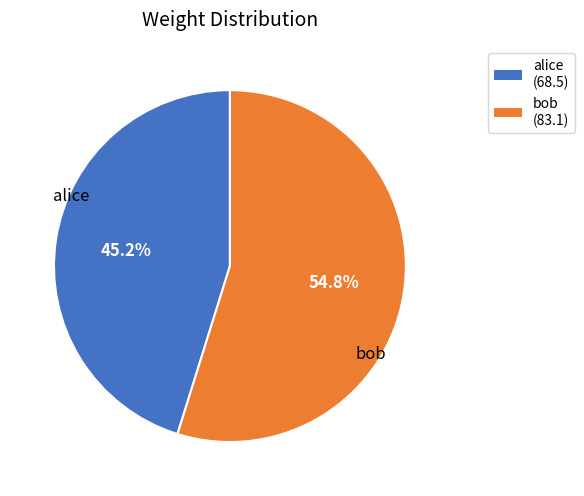

Which slice is the largest?

bob